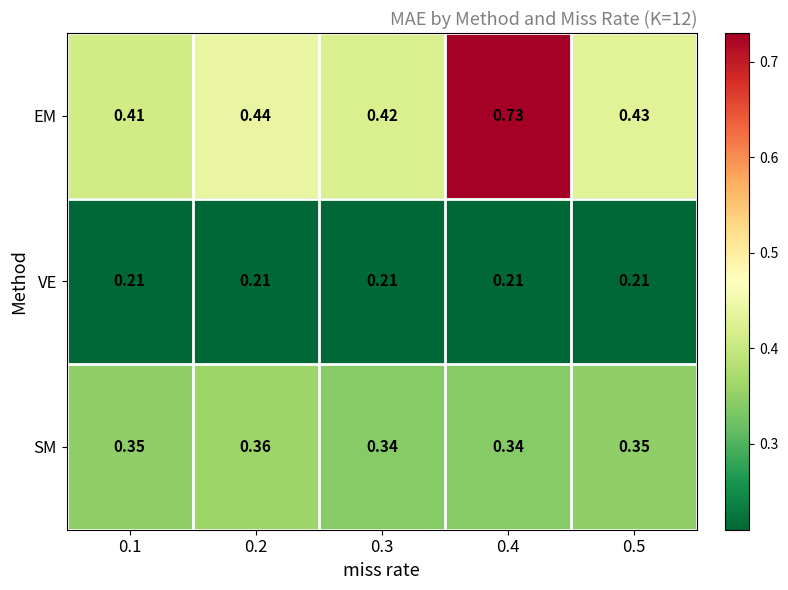

Is the value of EM at 0.1 greater than the value of VE at 0.3?

Yes